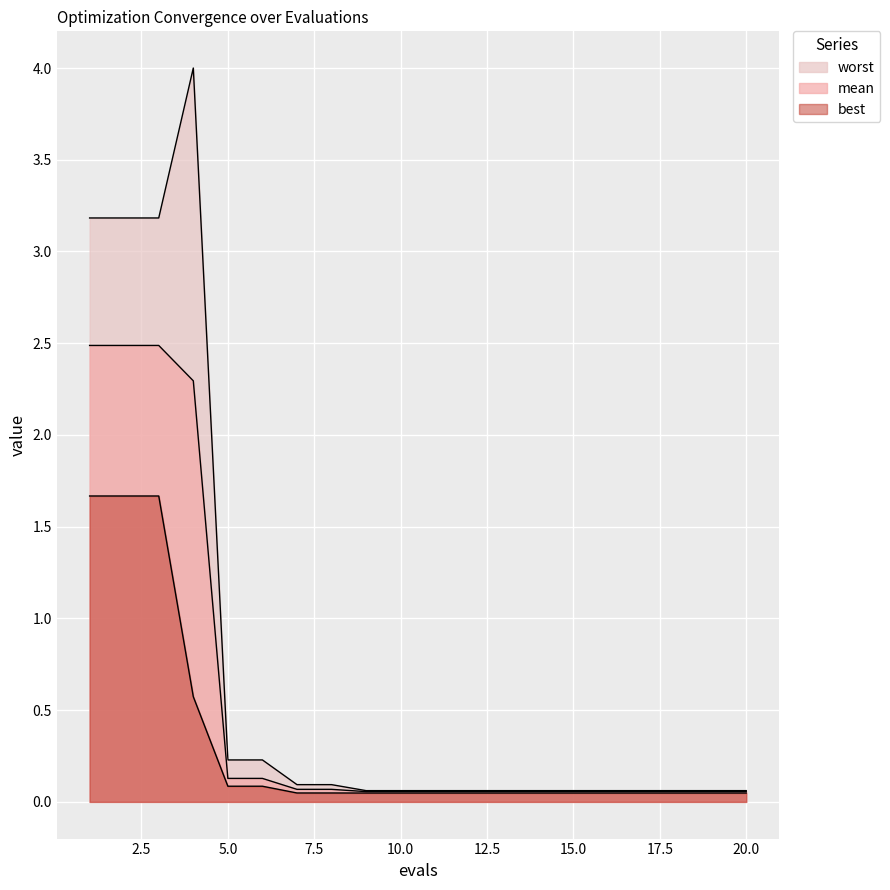

True or false: worst and mean cross at least once.

False